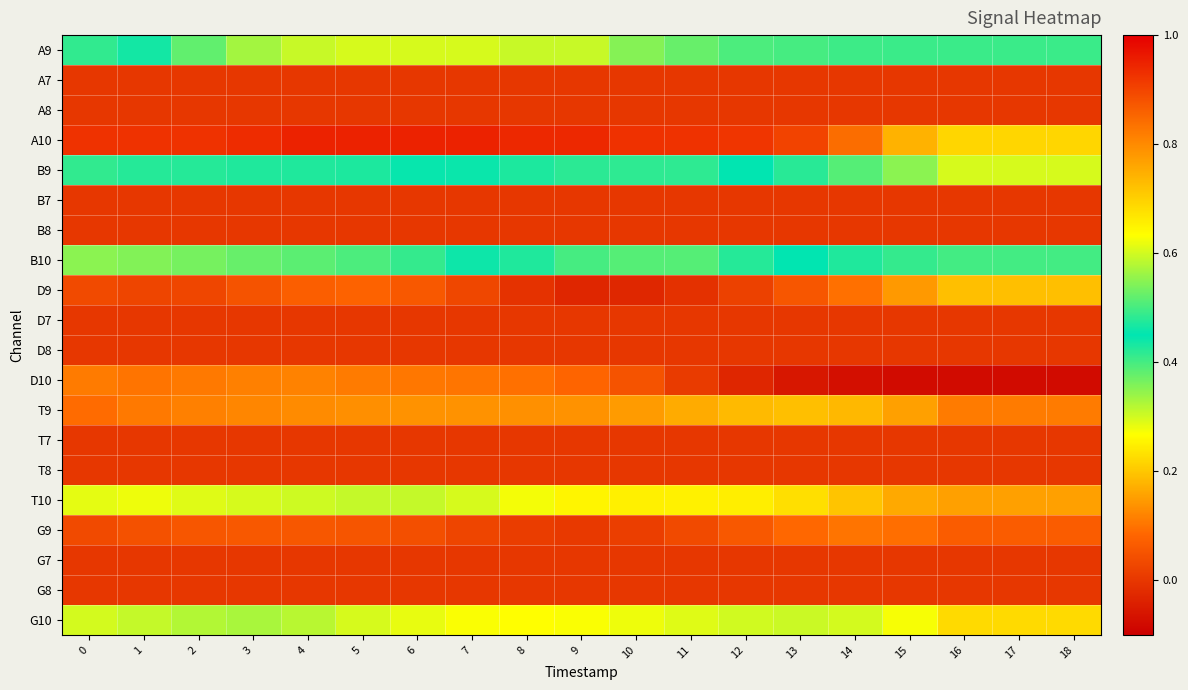

Reading right to left, list all the values displayed in this chart.

A9: 18=0.5	17=0.5	16=0.5	15=0.5	14=0.5	13=0.5	12=0.5	11=0.5	10=0.5	9=0.6	8=0.6	7=0.6	6=0.6	5=0.6	4=0.6	3=0.6	2=0.5	1=0.4	0=0.4
A7: 18=0.0	17=0.0	16=0.0	15=0.0	14=0.0	13=0.0	12=0.0	11=0.0	10=0.0	9=0.0	8=0.0	7=0.0	6=0.0	5=0.0	4=0.0	3=0.0	2=0.0	1=0.0	0=0.0
A8: 18=0.0	17=0.0	16=0.0	15=0.0	14=0.0	13=0.0	12=0.0	11=0.0	10=0.0	9=0.0	8=0.0	7=0.0	6=0.0	5=0.0	4=0.0	3=0.0	2=0.0	1=0.0	0=0.0
A10: 18=0.7	17=0.7	16=0.7	15=0.7	14=0.8	13=0.9	12=0.9	11=0.9	10=0.9	9=0.9	8=0.9	7=1.0	6=1.0	5=1.0	4=1.0	3=0.9	2=0.9	1=0.9	0=0.9
B9: 18=0.3	17=0.3	16=0.3	15=0.3	14=0.4	13=0.4	12=0.5	11=0.5	10=0.5	9=0.5	8=0.5	7=0.5	6=0.4	5=0.4	4=0.4	3=0.4	2=0.4	1=0.4	0=0.4
B7: 18=0.0	17=0.0	16=0.0	15=0.0	14=0.0	13=0.0	12=0.0	11=0.0	10=0.0	9=0.0	8=0.0	7=0.0	6=0.0	5=0.0	4=0.0	3=0.0	2=0.0	1=0.0	0=0.0
B8: 18=0.0	17=0.0	16=0.0	15=0.0	14=0.0	13=0.0	12=0.0	11=0.0	10=0.0	9=0.0	8=0.0	7=0.0	6=0.0	5=0.0	4=0.0	3=0.0	2=0.0	1=0.0	0=0.0
B10: 18=0.5	17=0.5	16=0.5	15=0.5	14=0.5	13=0.5	12=0.4	11=0.4	10=0.4	9=0.4	8=0.4	7=0.5	6=0.5	5=0.5	4=0.5	3=0.5	2=0.5	1=0.5	0=0.6
D9: 18=0.2	17=0.2	16=0.2	15=0.1	14=0.1	13=0.1	12=0.0	11=-0.0	10=-0.0	9=-0.0	8=-0.0	7=0.0	6=0.1	5=0.1	4=0.1	3=0.1	2=0.0	1=0.0	0=0.0
D7: 18=0.0	17=0.0	16=0.0	15=0.0	14=0.0	13=0.0	12=0.0	11=0.0	10=0.0	9=0.0	8=0.0	7=0.0	6=0.0	5=0.0	4=0.0	3=0.0	2=0.0	1=0.0	0=0.0
D8: 18=0.0	17=0.0	16=0.0	15=0.0	14=0.0	13=0.0	12=0.0	11=0.0	10=0.0	9=0.0	8=0.0	7=0.0	6=0.0	5=0.0	4=0.0	3=0.0	2=0.0	1=0.0	0=0.0
D10: 18=-0.1	17=-0.1	16=-0.1	15=-0.1	14=-0.1	13=-0.1	12=-0.0	11=0.0	10=0.1	9=0.1	8=0.1	7=0.1	6=0.1	5=0.1	4=0.1	3=0.1	2=0.1	1=0.1	0=0.1
T9: 18=0.1	17=0.1	16=0.1	15=0.2	14=0.2	13=0.2	12=0.2	11=0.2	10=0.1	9=0.1	8=0.1	7=0.1	6=0.1	5=0.1	4=0.1	3=0.1	2=0.1	1=0.1	0=0.1
T7: 18=0.0	17=0.0	16=0.0	15=0.0	14=0.0	13=0.0	12=0.0	11=0.0	10=0.0	9=0.0	8=0.0	7=0.0	6=0.0	5=0.0	4=0.0	3=0.0	2=0.0	1=0.0	0=0.0
T8: 18=0.0	17=0.0	16=0.0	15=0.0	14=0.0	13=0.0	12=0.0	11=0.0	10=0.0	9=0.0	8=0.0	7=0.0	6=0.0	5=0.0	4=0.0	3=0.0	2=0.0	1=0.0	0=0.0
T10: 18=0.2	17=0.2	16=0.2	15=0.2	14=0.2	13=0.2	12=0.2	11=0.3	10=0.2	9=0.3	8=0.3	7=0.3	6=0.3	5=0.3	4=0.3	3=0.3	2=0.3	1=0.3	0=0.3
G9: 18=0.1	17=0.1	16=0.1	15=0.1	14=0.1	13=0.1	12=0.1	11=0.0	10=0.0	9=0.0	8=0.0	7=0.0	6=0.0	5=0.1	4=0.1	3=0.1	2=0.1	1=0.0	0=0.0
G7: 18=0.0	17=0.0	16=0.0	15=0.0	14=0.0	13=0.0	12=0.0	11=0.0	10=0.0	9=0.0	8=0.0	7=0.0	6=0.0	5=0.0	4=0.0	3=0.0	2=0.0	1=0.0	0=0.0
G8: 18=0.0	17=0.0	16=0.0	15=0.0	14=0.0	13=0.0	12=0.0	11=0.0	10=0.0	9=0.0	8=0.0	7=0.0	6=0.0	5=0.0	4=0.0	3=0.0	2=0.0	1=0.0	0=0.0
G10: 18=0.2	17=0.2	16=0.2	15=0.3	14=0.3	13=0.3	12=0.3	11=0.3	10=0.3	9=0.3	8=0.3	7=0.3	6=0.3	5=0.3	4=0.3	3=0.3	2=0.3	1=0.3	0=0.3